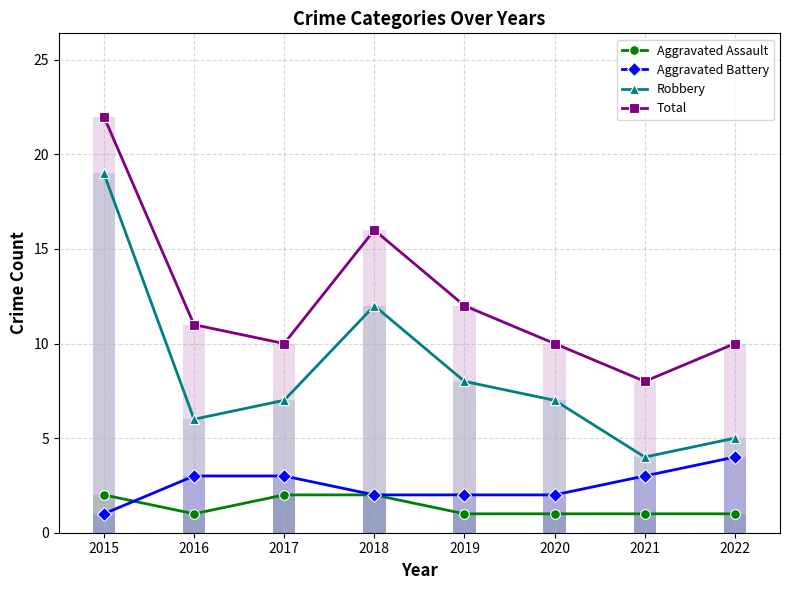

List the labels in order of Total value, smallest first.

2021, 2017, 2020, 2022, 2016, 2019, 2018, 2015